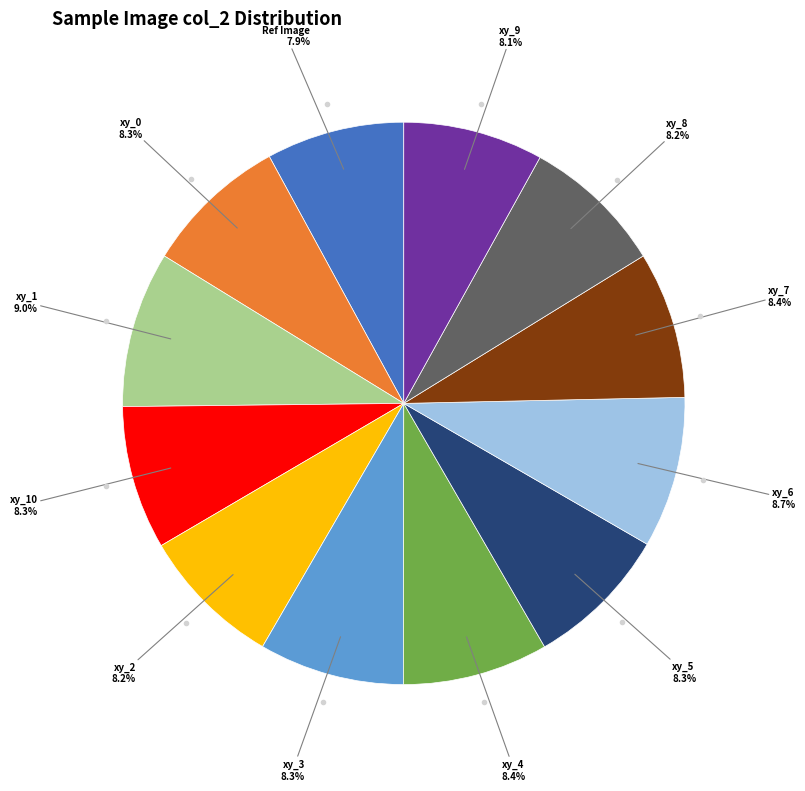

How many slices are in this pie chart?

12